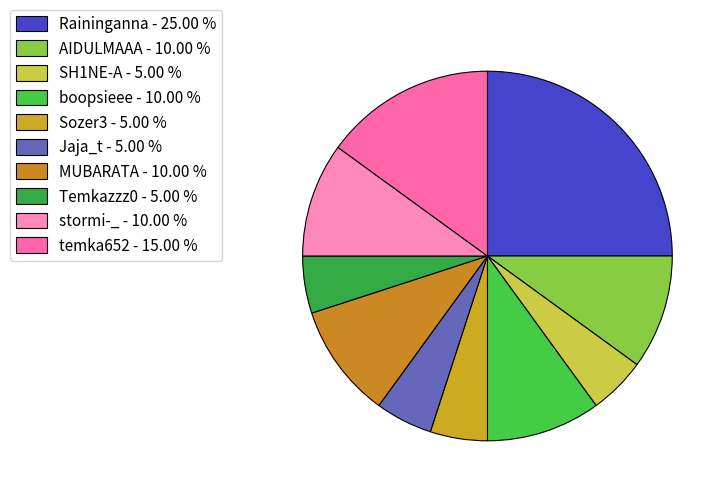

Does any single category account for the majority?

No